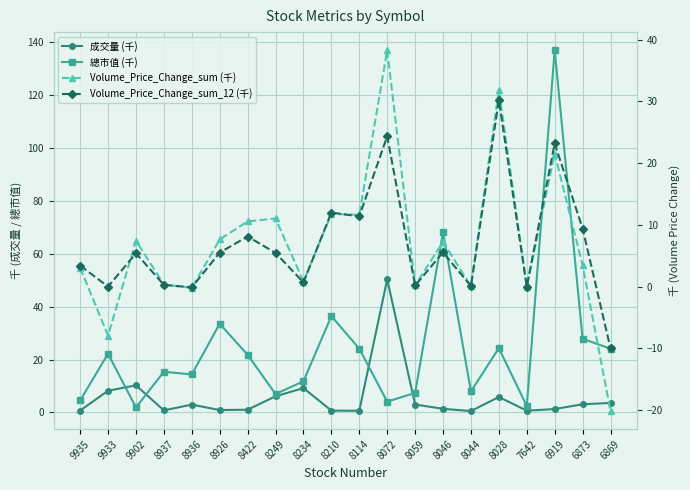

Reading left to right, what are all the values shown in this chart?

成交量 (千): 9935=0.7	9933=8.2	9902=10.3	8937=0.8	8936=3.0	8926=0.9	8422=1.1	8249=6.1	8234=9.2	8210=0.7	8114=0.7	8072=50.3	8059=3.0	8046=1.4	8044=0.5	8028=5.9	7642=0.7	6919=1.3	6873=3.1	6869=3.6
總市值 (千): 9935=4.6	9933=22.2	9902=1.9	8937=15.4	8936=14.4	8926=33.6	8422=21.8	8249=7.0	8234=11.8	8210=36.4	8114=24.1	8072=4.1	8059=7.4	8046=68.2	8044=8.0	8028=24.3	7642=2.4	6919=137.0	6873=27.9	6869=24.1
Volume_Price_Change_sum (千): 9935=3.1	9933=-7.9	9902=7.4	8937=0.3	8936=-0.2	8926=7.6	8422=10.6	8249=11.0	8234=0.8	8210=11.8	8114=11.6	8072=38.3	8059=0.2	8046=7.2	8044=0.1	8028=31.8	7642=0.0	6919=21.6	6873=3.5	6869=-20.2
Volume_Price_Change_sum_12 (千): 9935=3.4	9933=0.0	9902=5.4	8937=0.3	8936=-0.1	8926=5.5	8422=8.1	8249=5.5	8234=0.7	8210=12.0	8114=11.4	8072=24.4	8059=0.2	8046=5.5	8044=0.1	8028=30.2	7642=0.0	6919=23.2	6873=9.4	6869=-10.0